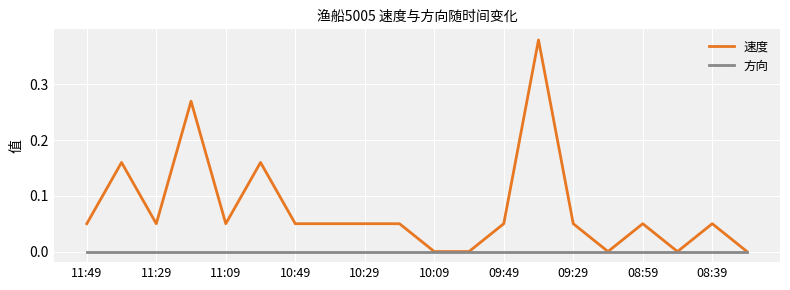

List the series in order of their overall mean, lowest first.

方向, 速度